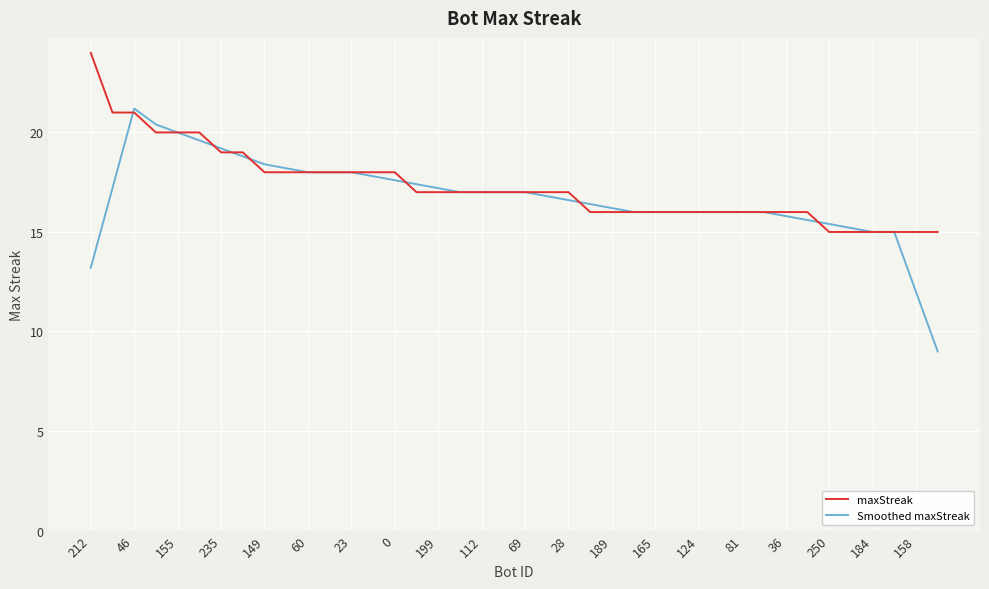

What is the maximum value shown in the chart?

24.0